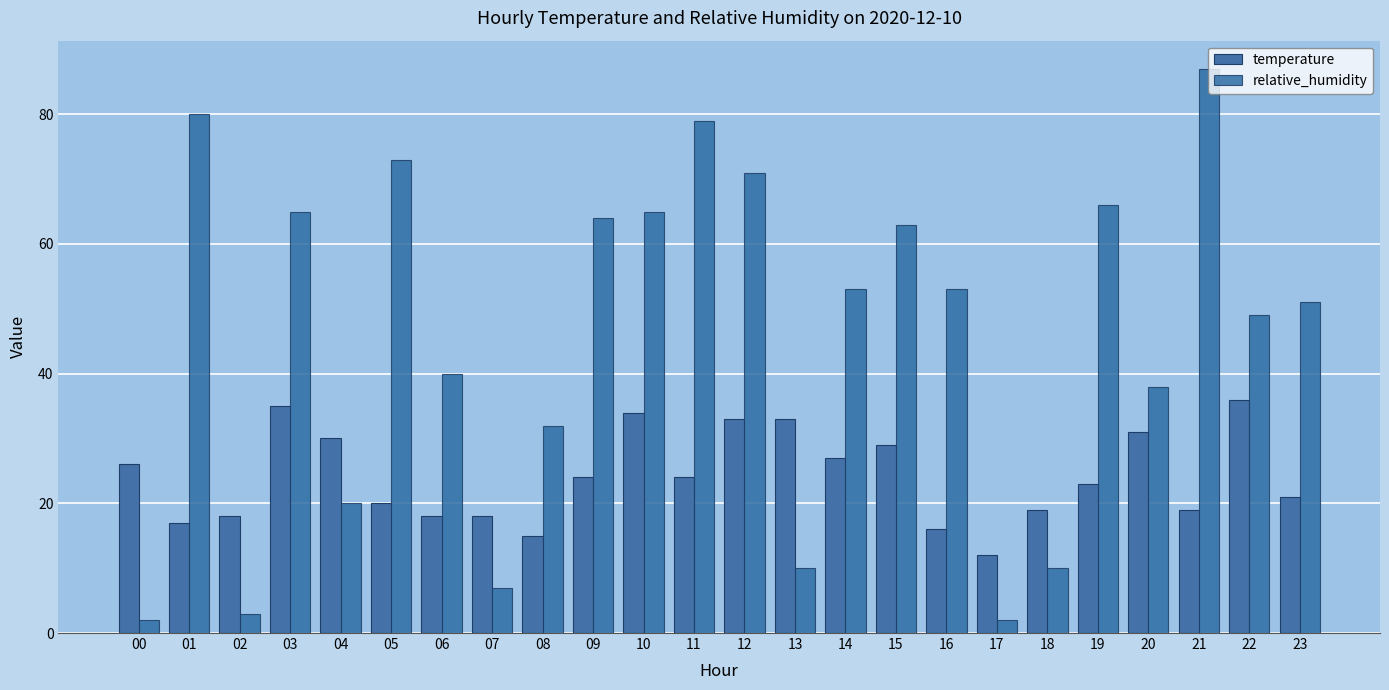

Reading left to right, extract all data points from this chart.

temperature: 00=26	01=17	02=18	03=35	04=30	05=20	06=18	07=18	08=15	09=24	10=34	11=24	12=33	13=33	14=27	15=29	16=16	17=12	18=19	19=23	20=31	21=19	22=36	23=21
relative_humidity: 00=2	01=80	02=3	03=65	04=20	05=73	06=40	07=7	08=32	09=64	10=65	11=79	12=71	13=10	14=53	15=63	16=53	17=2	18=10	19=66	20=38	21=87	22=49	23=51